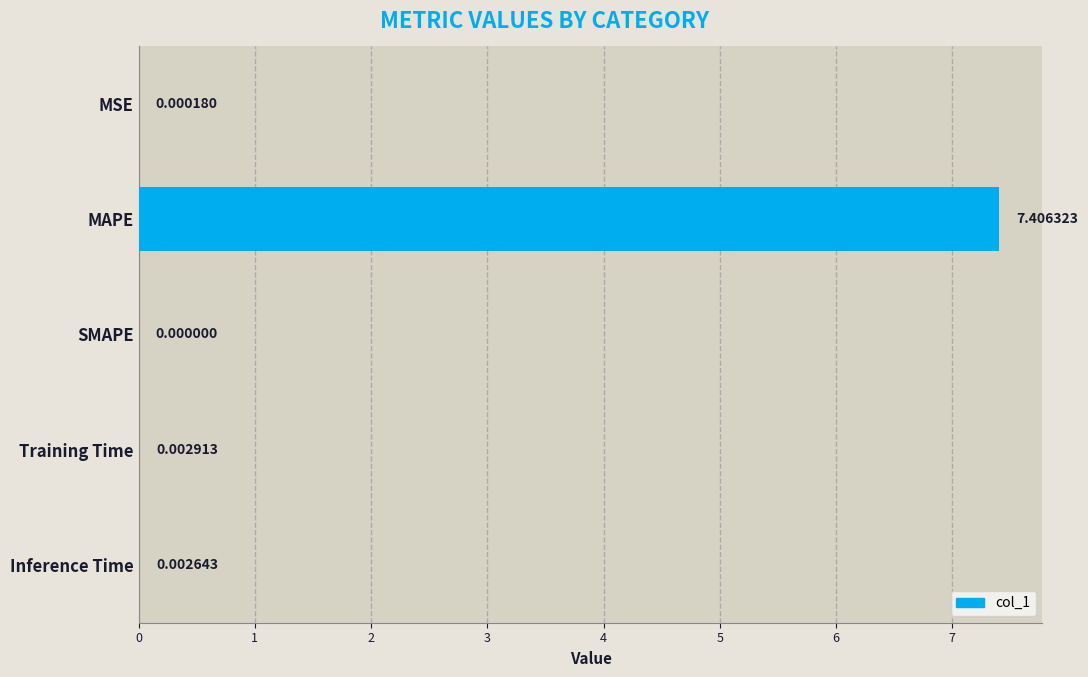

Between Inference Time and MSE, which is larger?

Inference Time